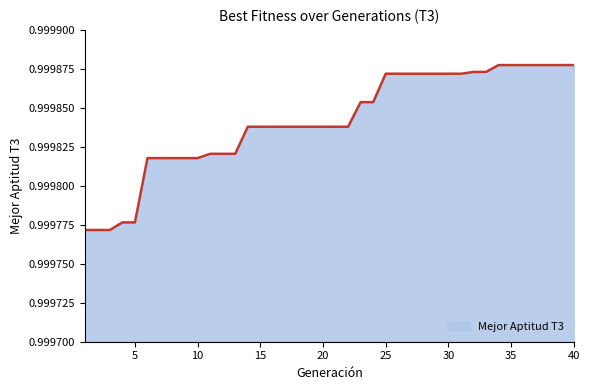

What is the value of the 14th point from the left?

1.0